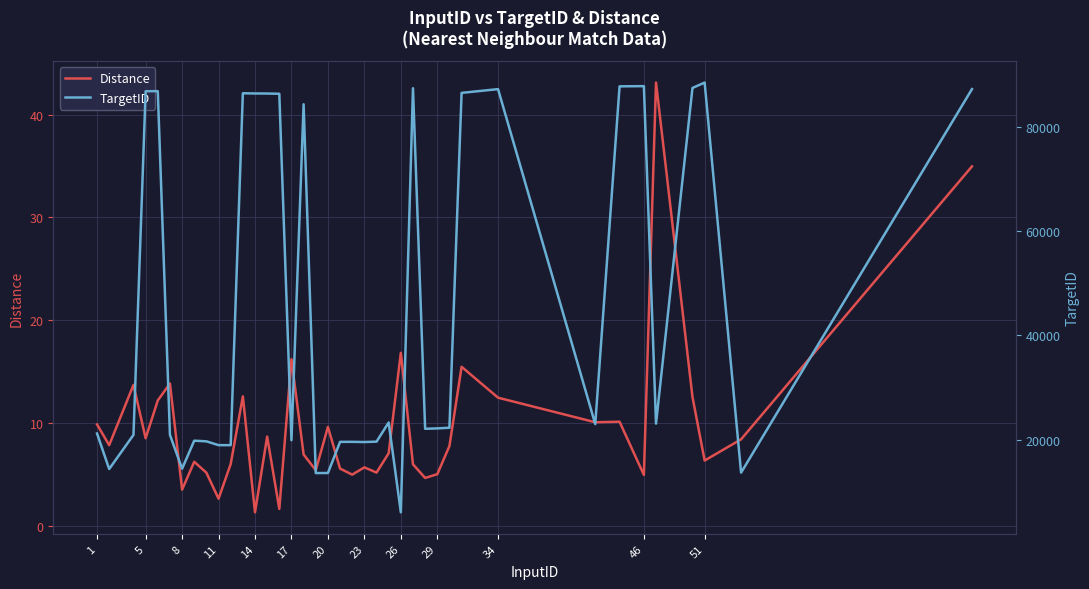

True or false: Distance has a value of 12.3 at 5.

False